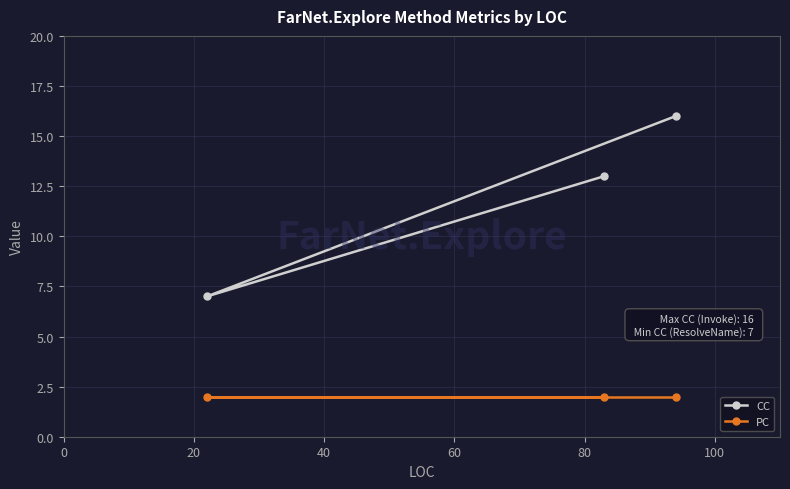

At how many categories does at least one series exceed 5?

3